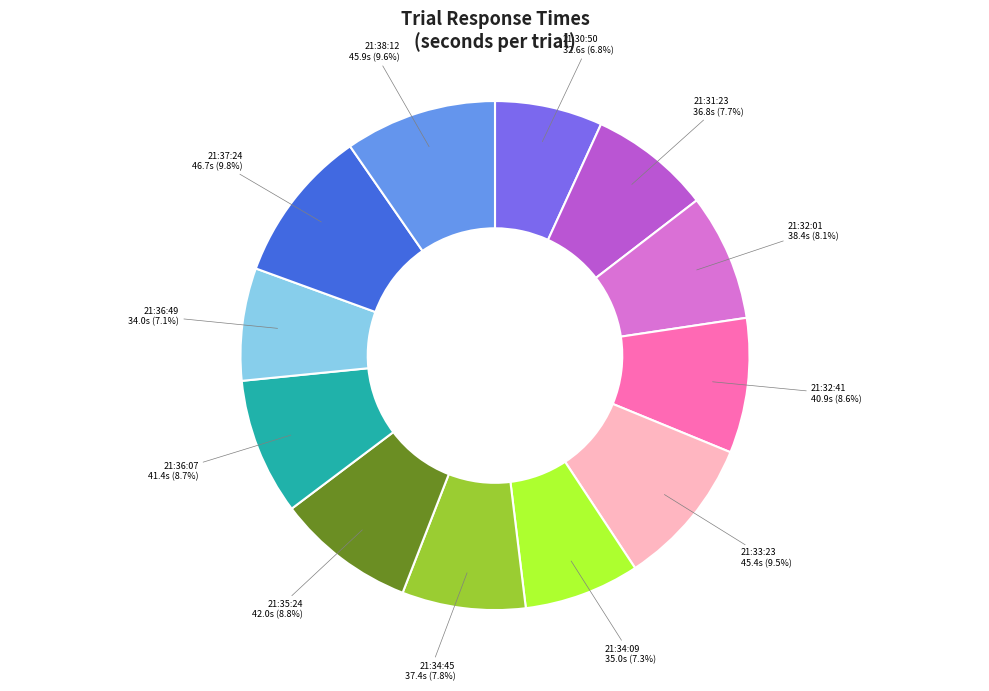

Does any single category account for the majority?

No